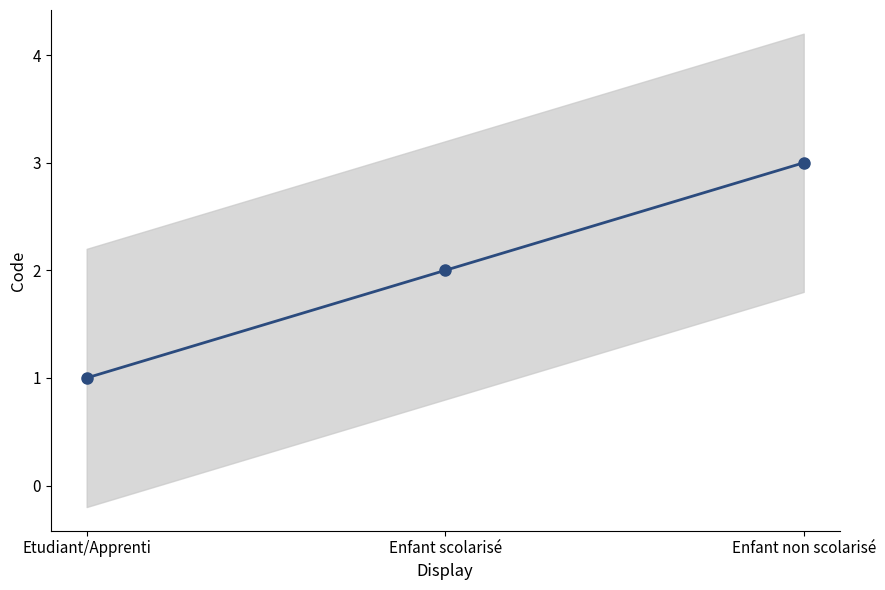

List the labels in order of value, largest first.

Enfant non scolarisé, Enfant scolarisé, Etudiant/Apprenti